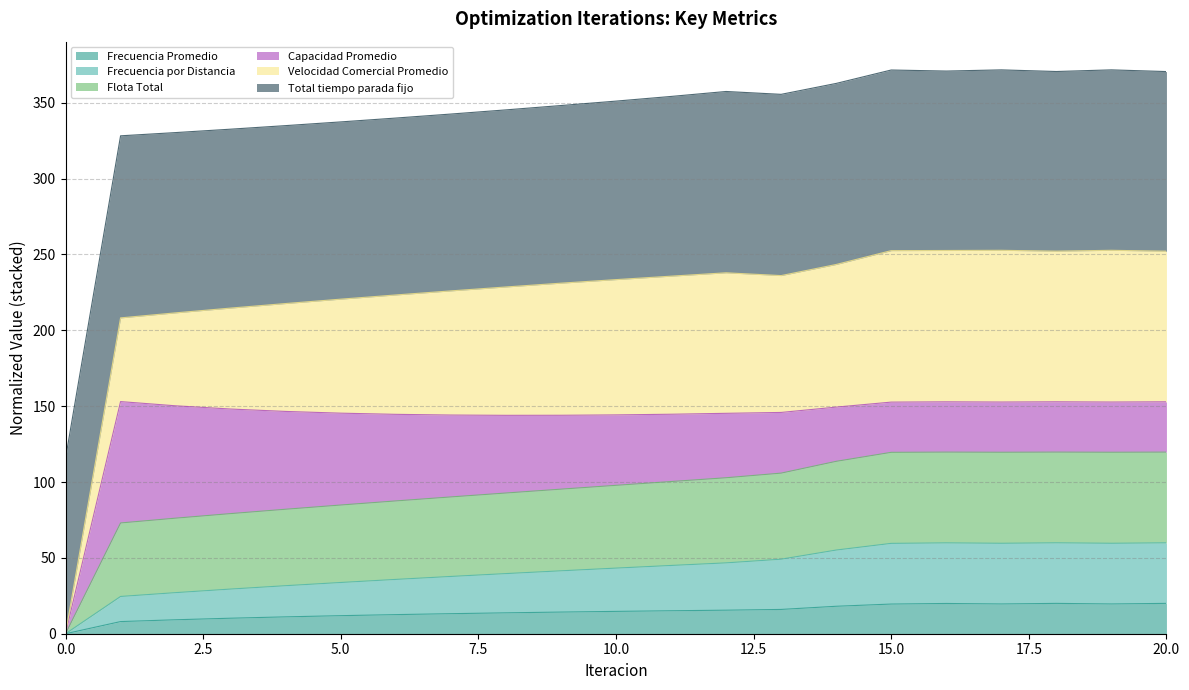

Between 8 and 16, which is larger?

16